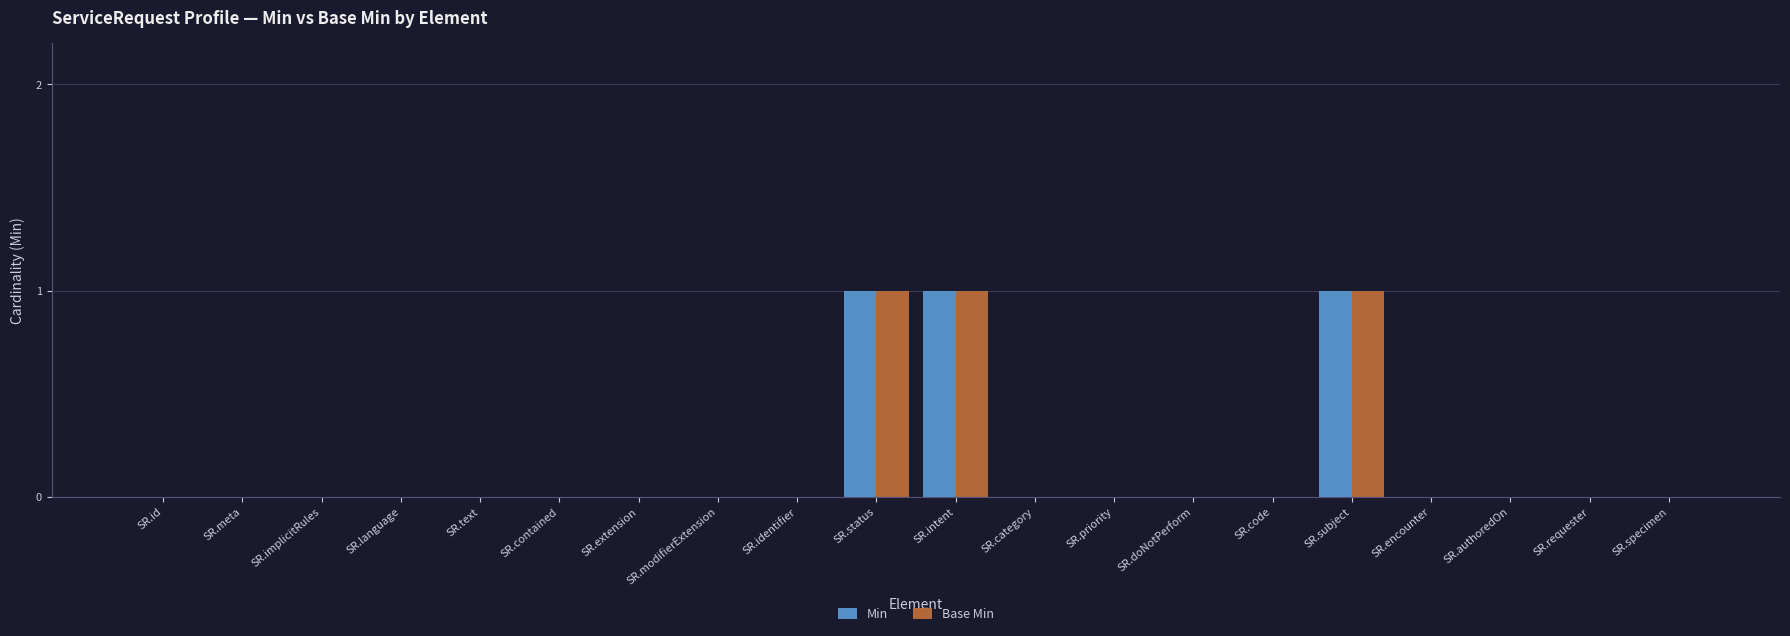

Is it true that Min equals 1 at SR.identifier?

False